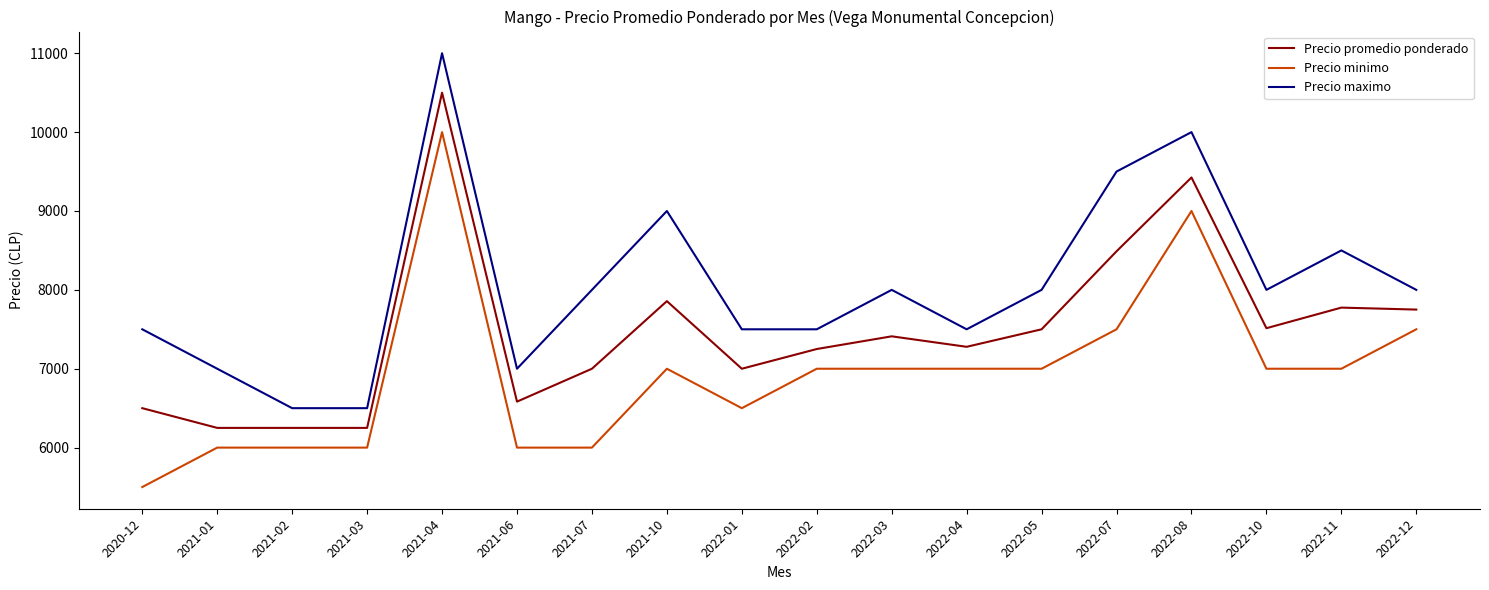

At which category does the chart reach its peak across all series?

2021-04